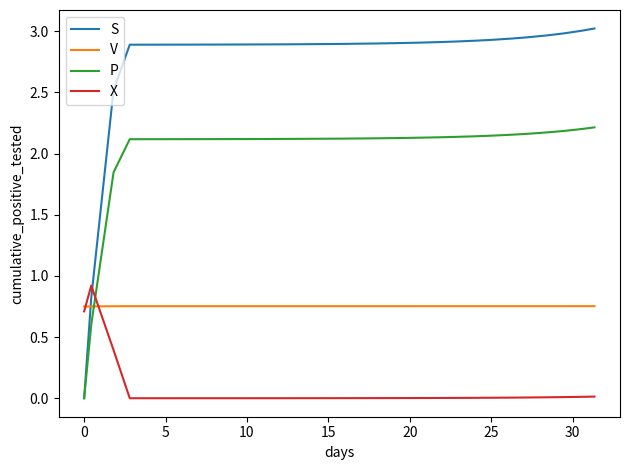

Which series has the widest spread of values?

S